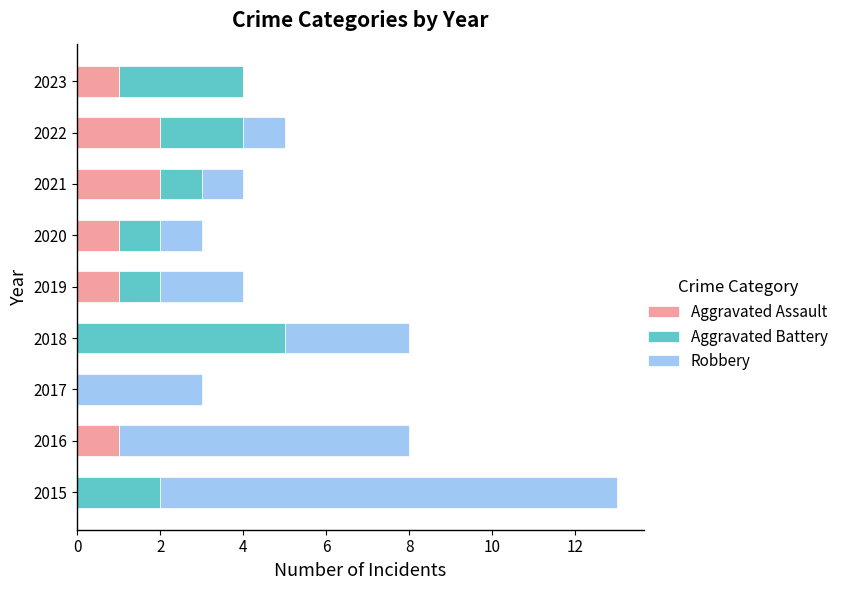

What is the total value across all series at 2020?

3